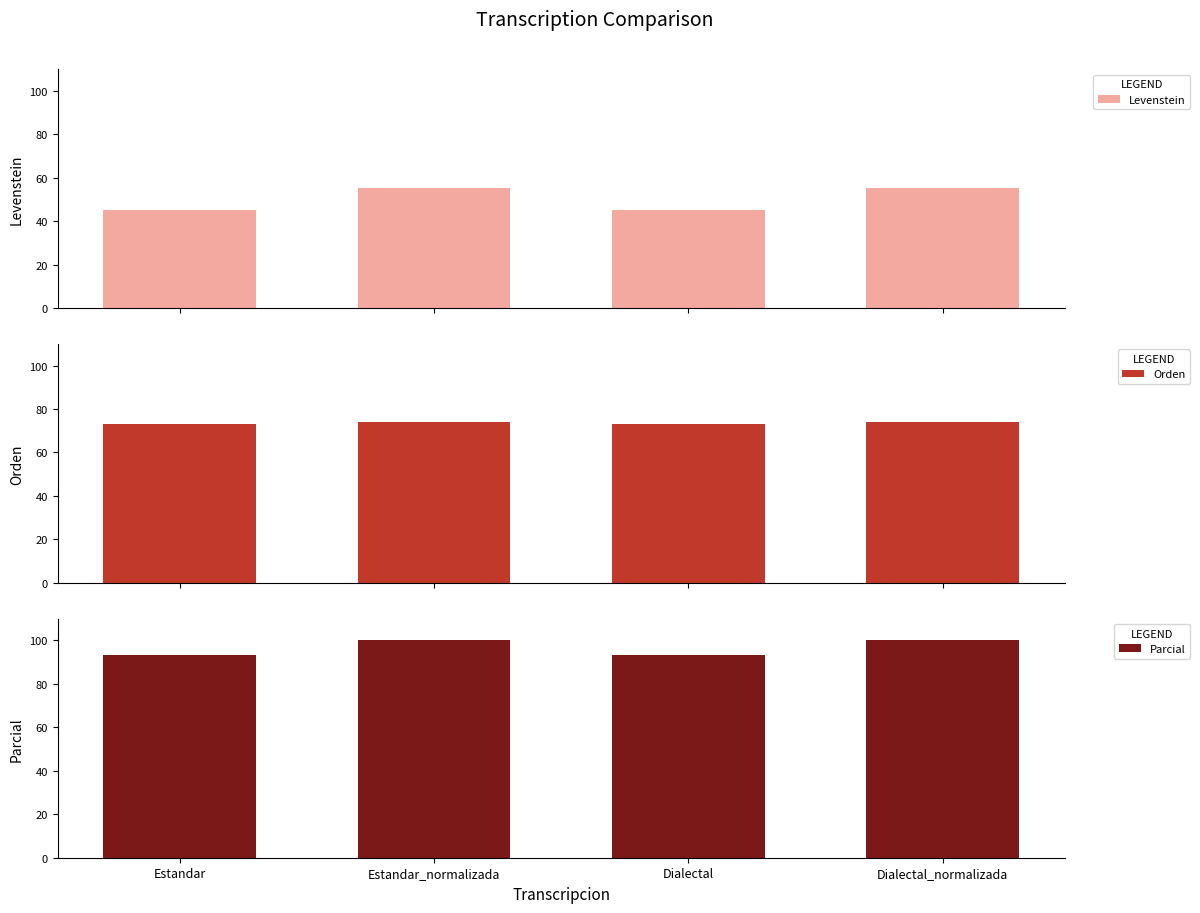

Is the value of Parcial at Dialectal greater than the value of Levenstein at Dialectal_normalizada?

Yes